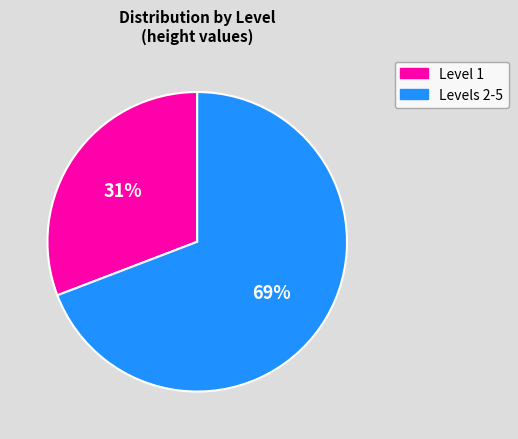

What is the ratio of the value at Levels 2-5 to the value at Level 1?

2.2